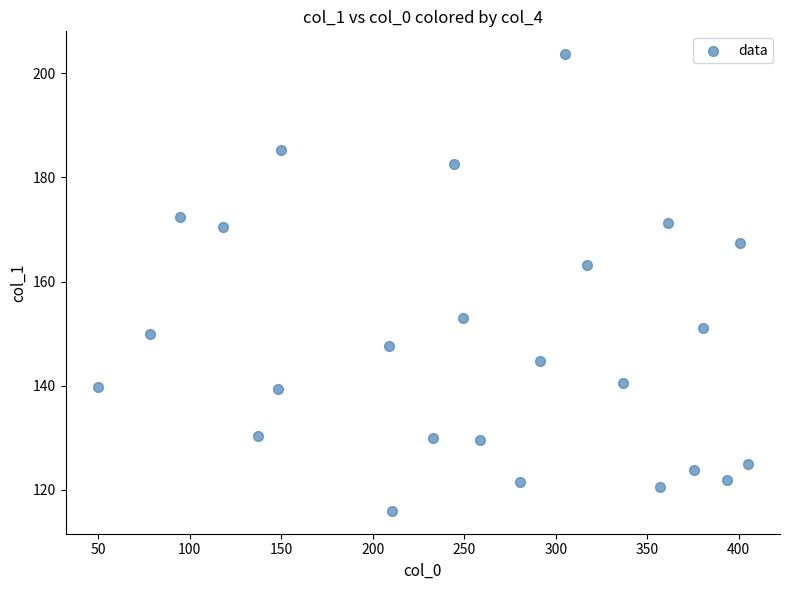

What is the range of Y values (max minus min)?

87.8